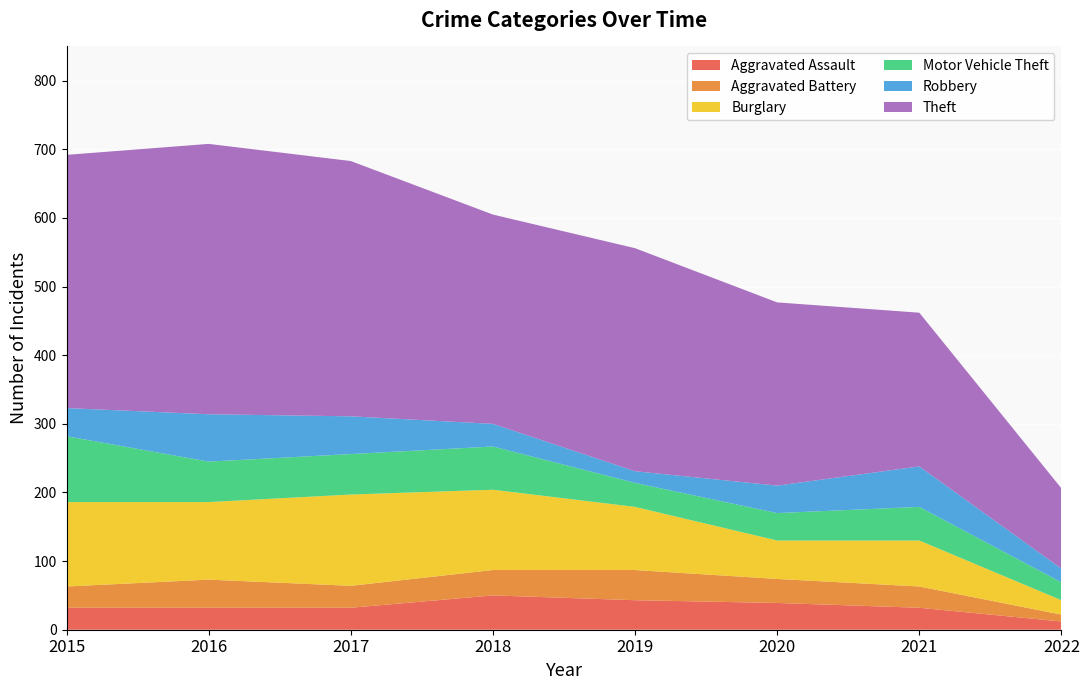

Reading right to left, what are all the values shown in this chart?

Aggravated Assault: 2022=12	2021=32	2020=39	2019=43	2018=50	2017=32	2016=32	2015=32
Aggravated Battery: 2022=10	2021=31	2020=35	2019=44	2018=37	2017=32	2016=41	2015=31
Burglary: 2022=21	2021=67	2020=56	2019=92	2018=117	2017=133	2016=113	2015=123
Motor Vehicle Theft: 2022=26	2021=49	2020=40	2019=35	2018=63	2017=59	2016=59	2015=96
Robbery: 2022=20	2021=59	2020=40	2019=17	2018=33	2017=55	2016=69	2015=41
Theft: 2022=117	2021=224	2020=267	2019=325	2018=305	2017=372	2016=394	2015=369